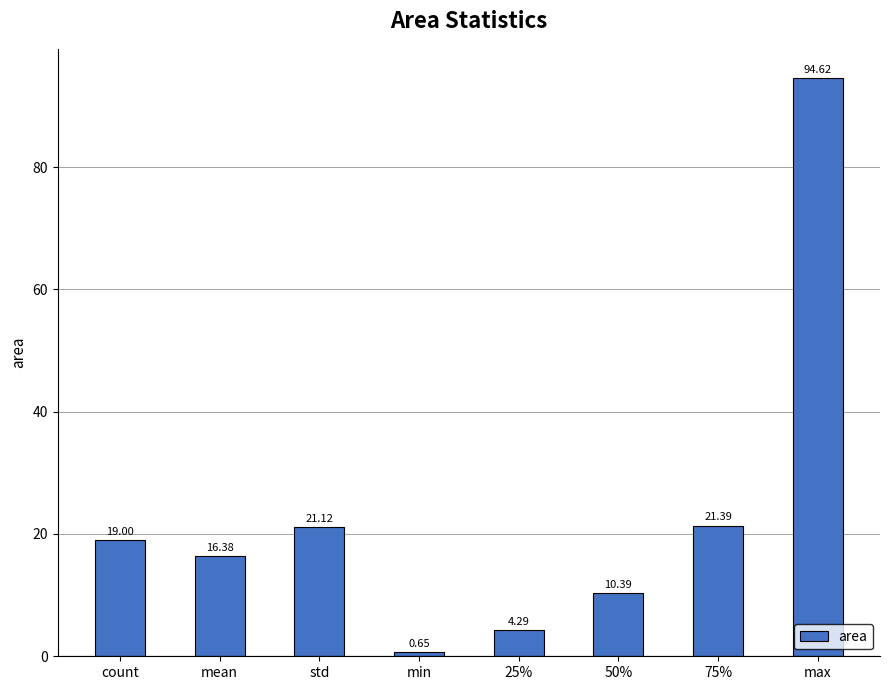

What is the value of the 5th bar from the left?

4.3